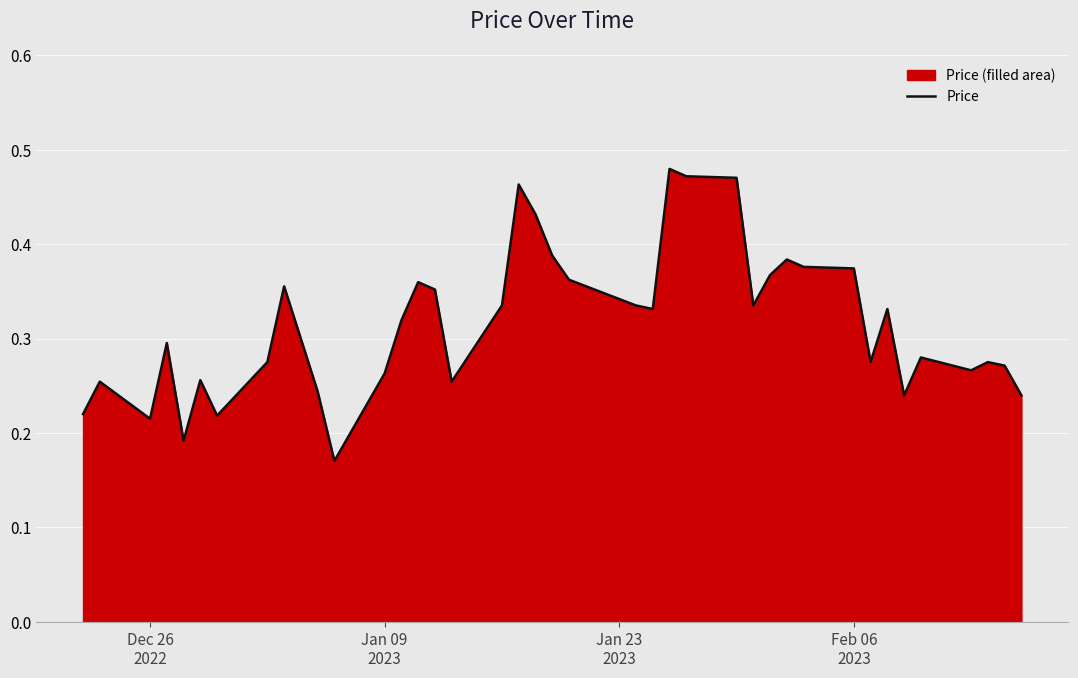

How many lines are shown in the chart?

1